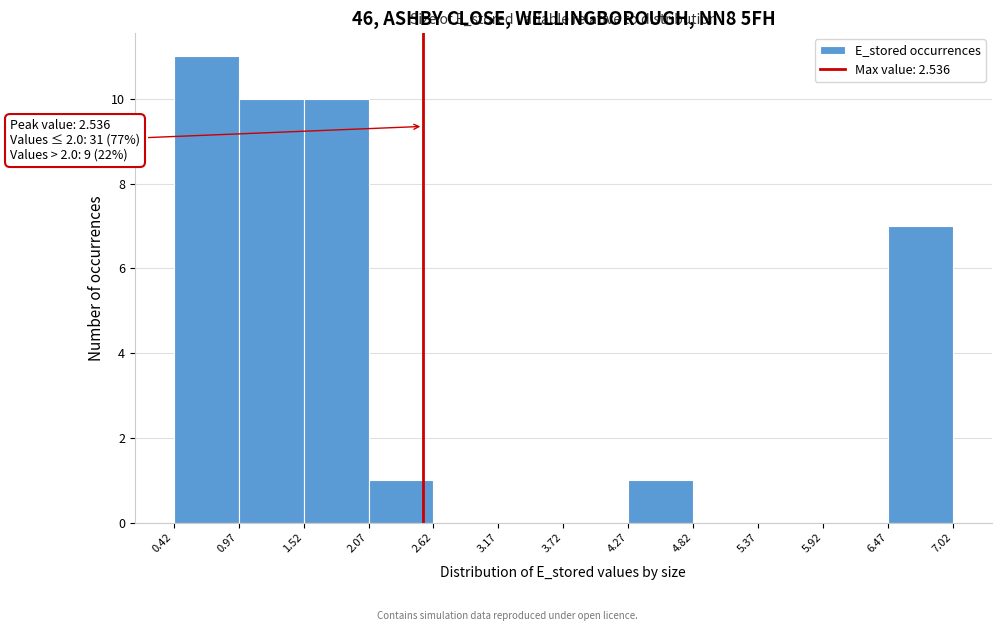

Which range on the x-axis has the tallest bar?

0.42 to 0.97